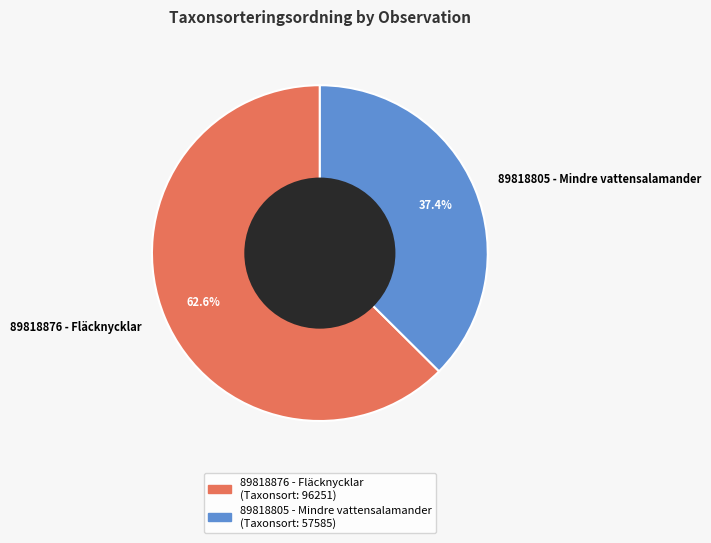

Count the number of slices in the pie.

2